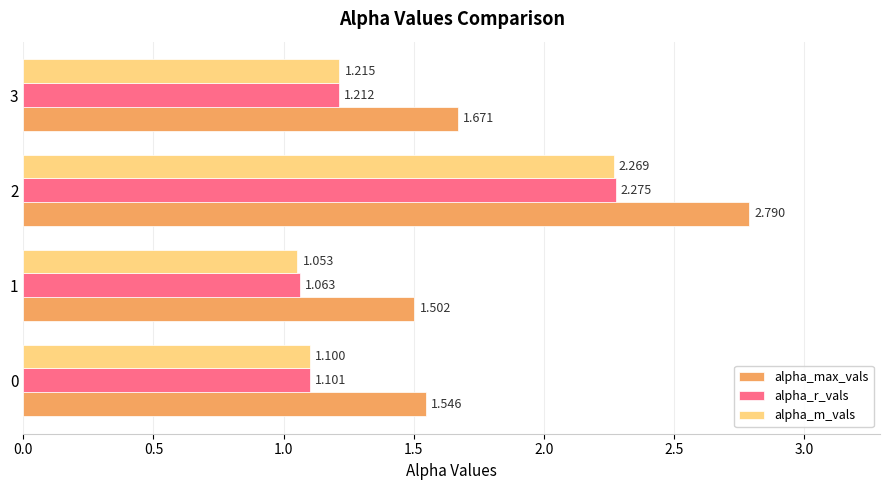

Which series has the largest total across all categories?

alpha_max_vals